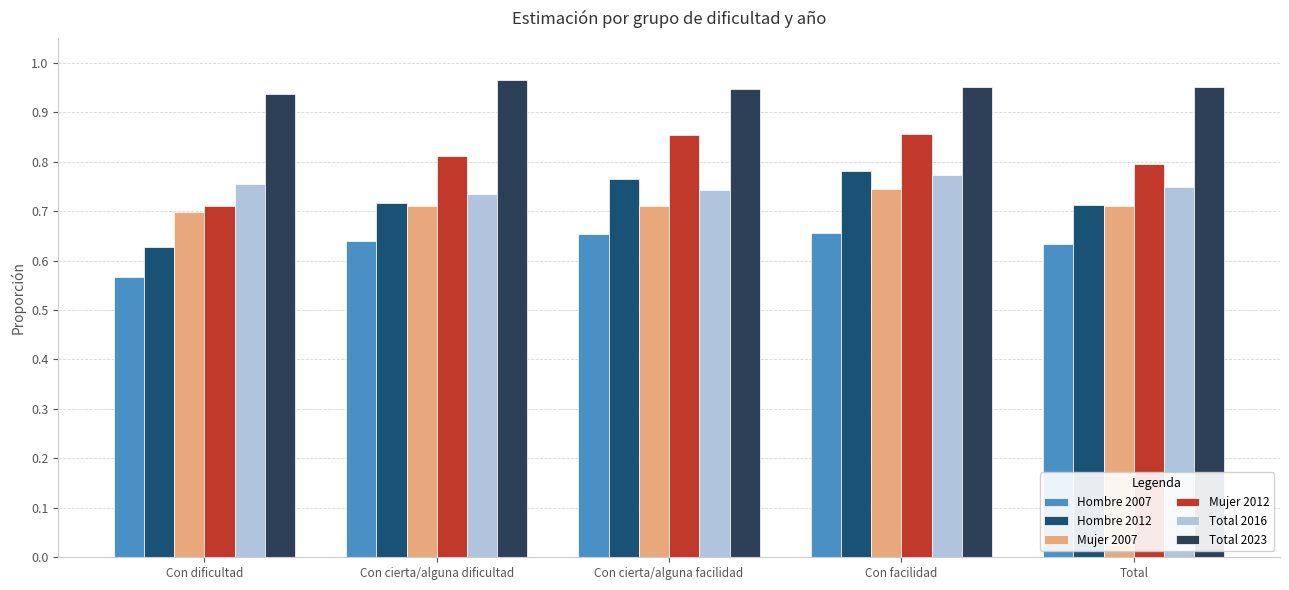

Which category has the lowest value in the Hombre 2007 series?

Con dificultad